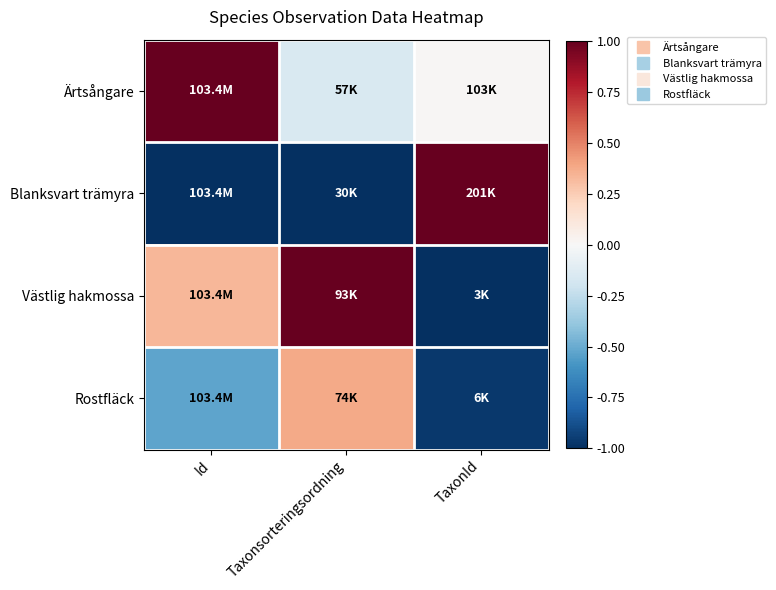

What is the smallest value displayed?

-1.0